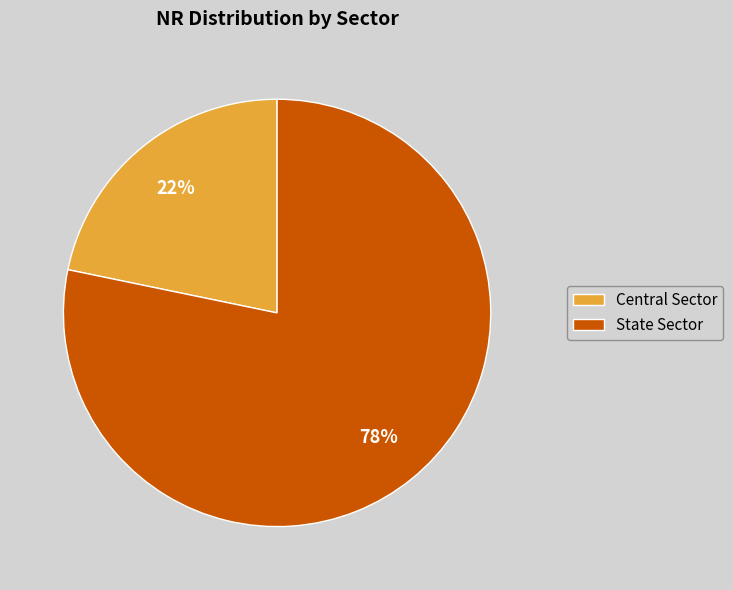

Does any single category account for the majority?

Yes